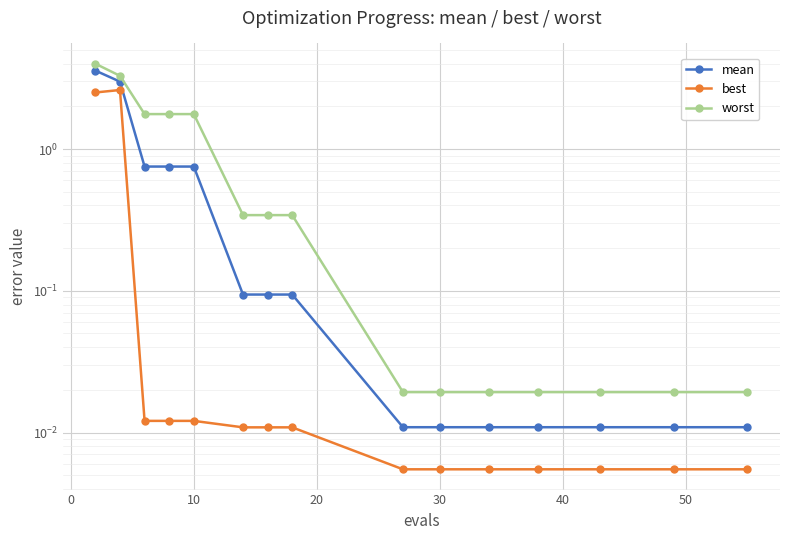

The best series shows 0.0 at 30. True or false?

False